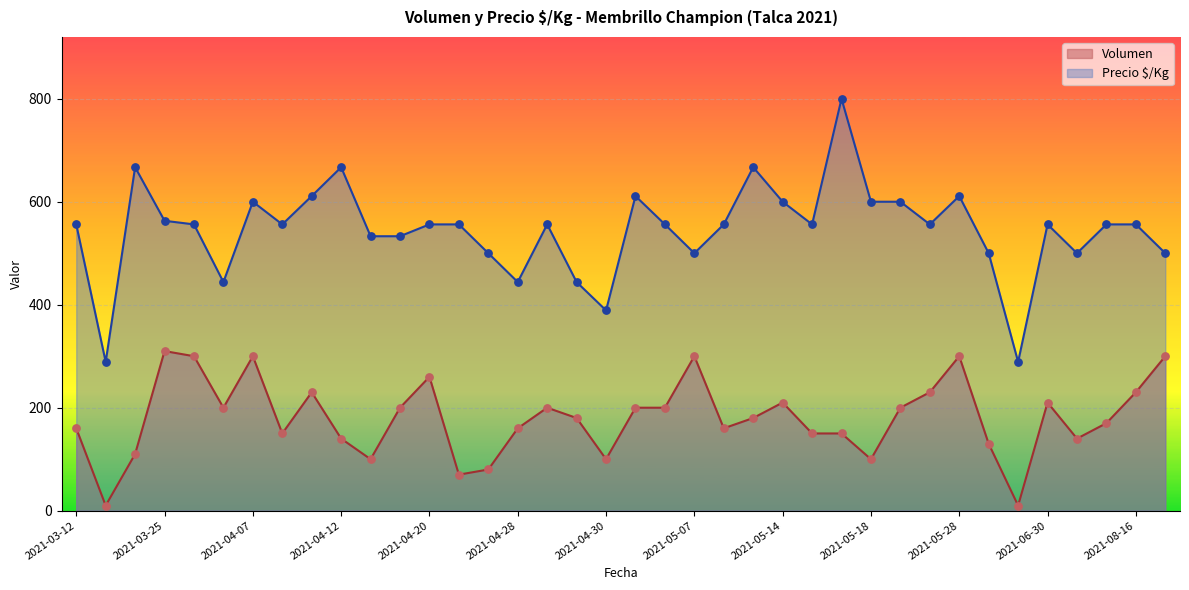

Which series contains the lowest Y value?

Volumen